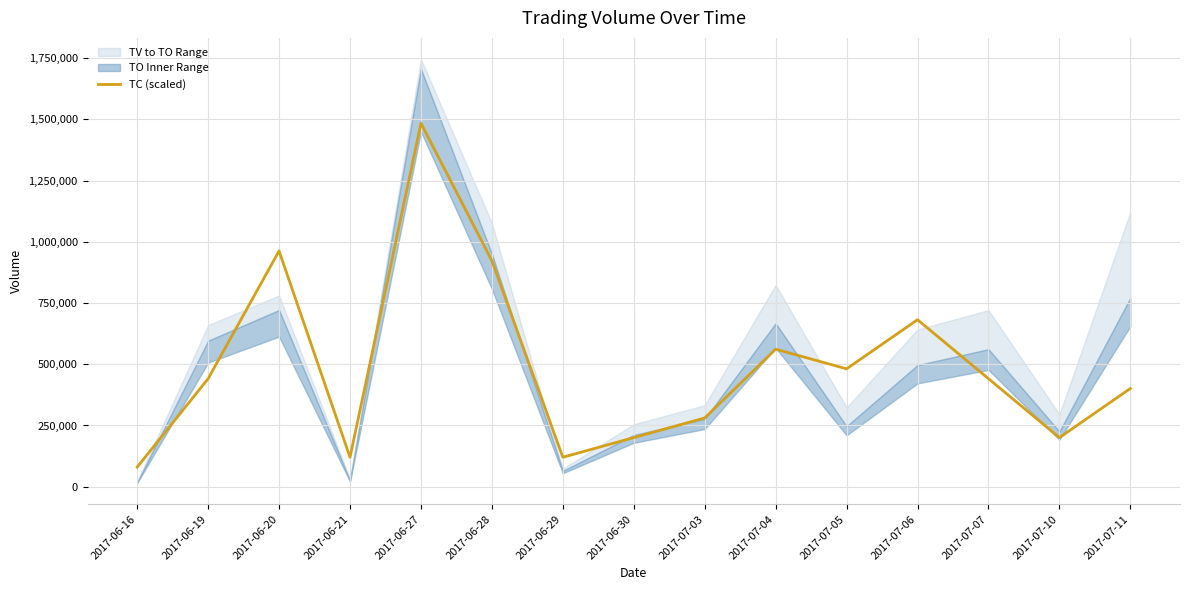

Approximately how many times larger is the value at 2017-07-10 compared to 2017-07-07?

0.5